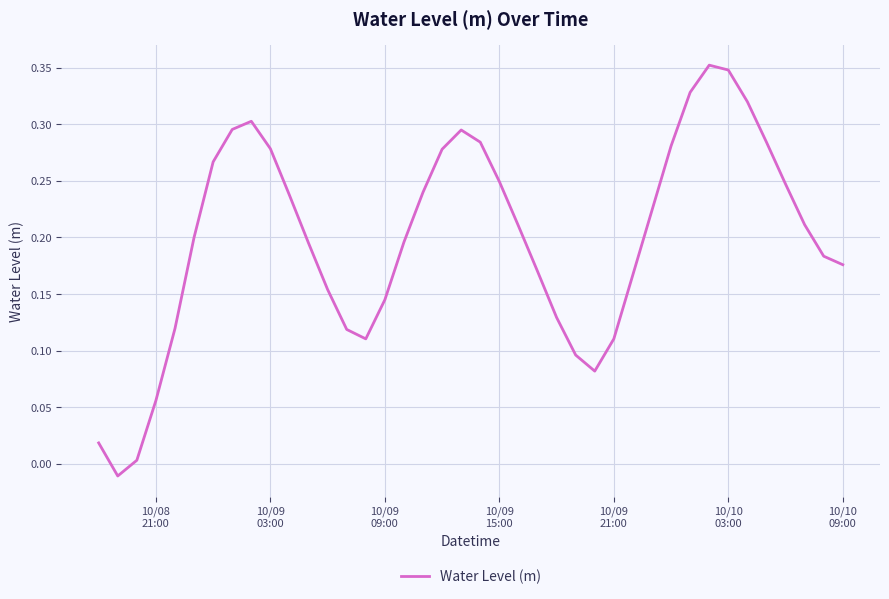

How many distinct data groups are displayed?

1